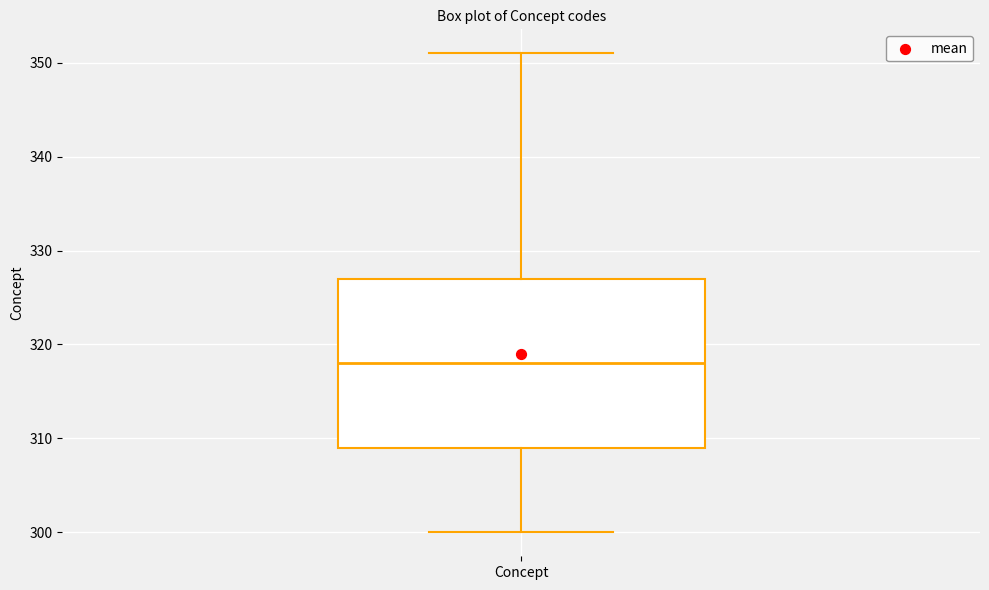

Transcribe this box plot: give where the median line is, the range the box spans, and where the two whiskers end, as read against the y-axis. The values are not printed on the chart, so give them approximately, as read against the axis.

median 318, box 309 to 327, whiskers 300 to 351